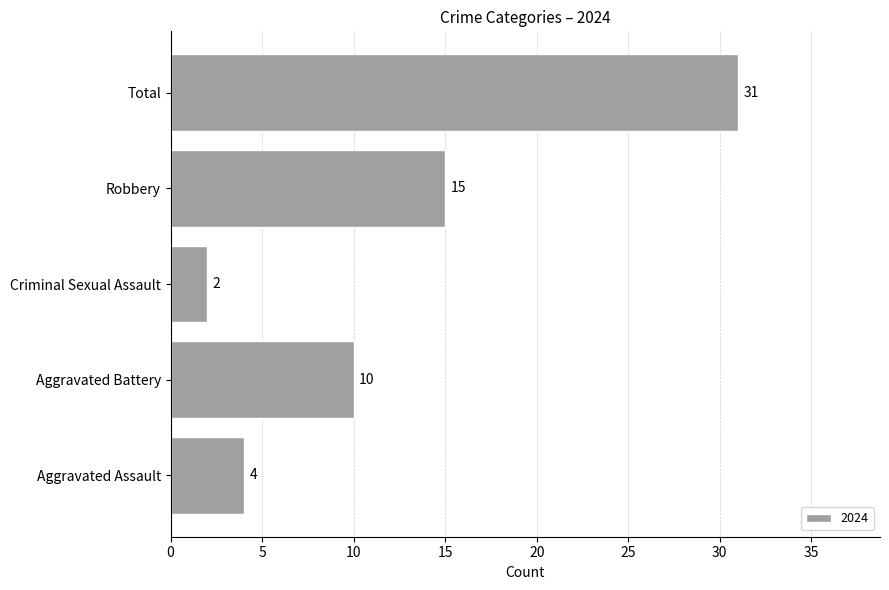

Approximately how many times larger is the value at Aggravated Battery compared to Robbery?

0.7